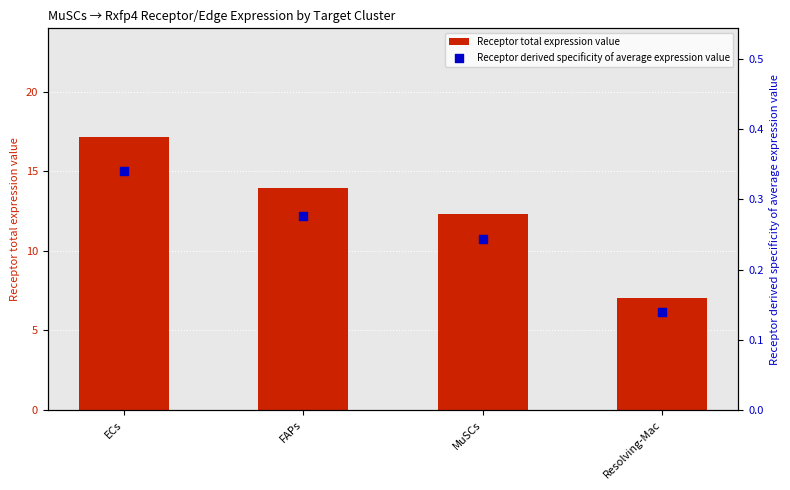

At how many categories does at least one series exceed 12?

3